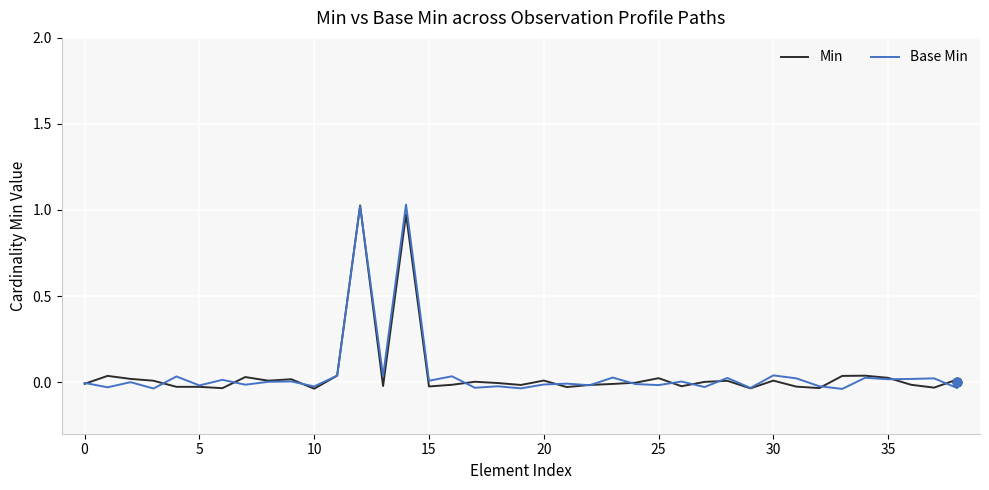

Which series reaches the maximum Y coordinate?

Base Min